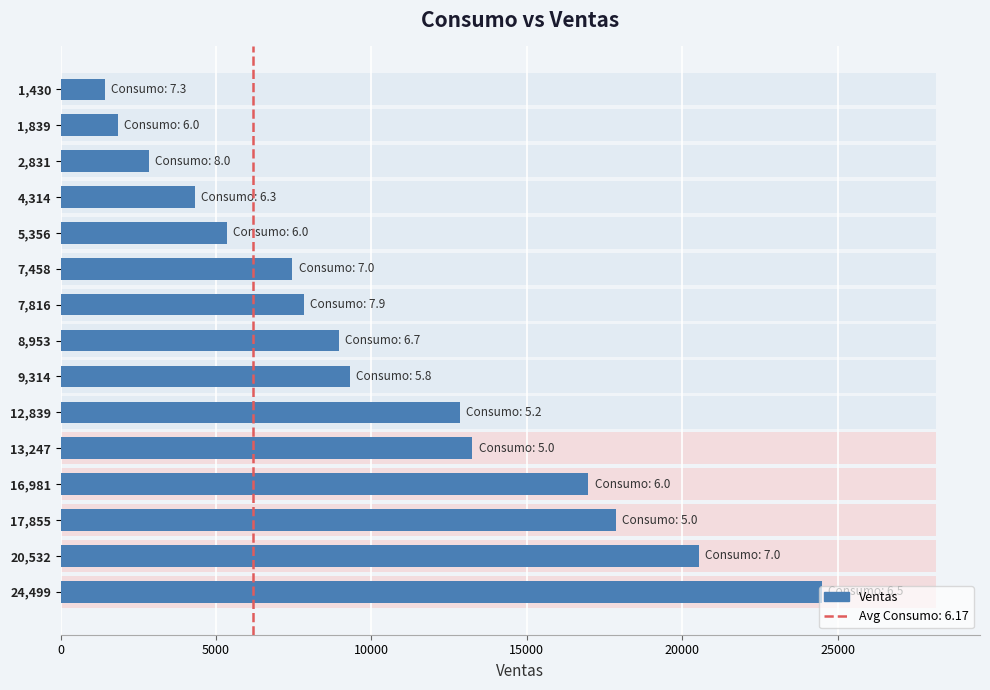

Is it true that the value at 1,839 is 1111?

False